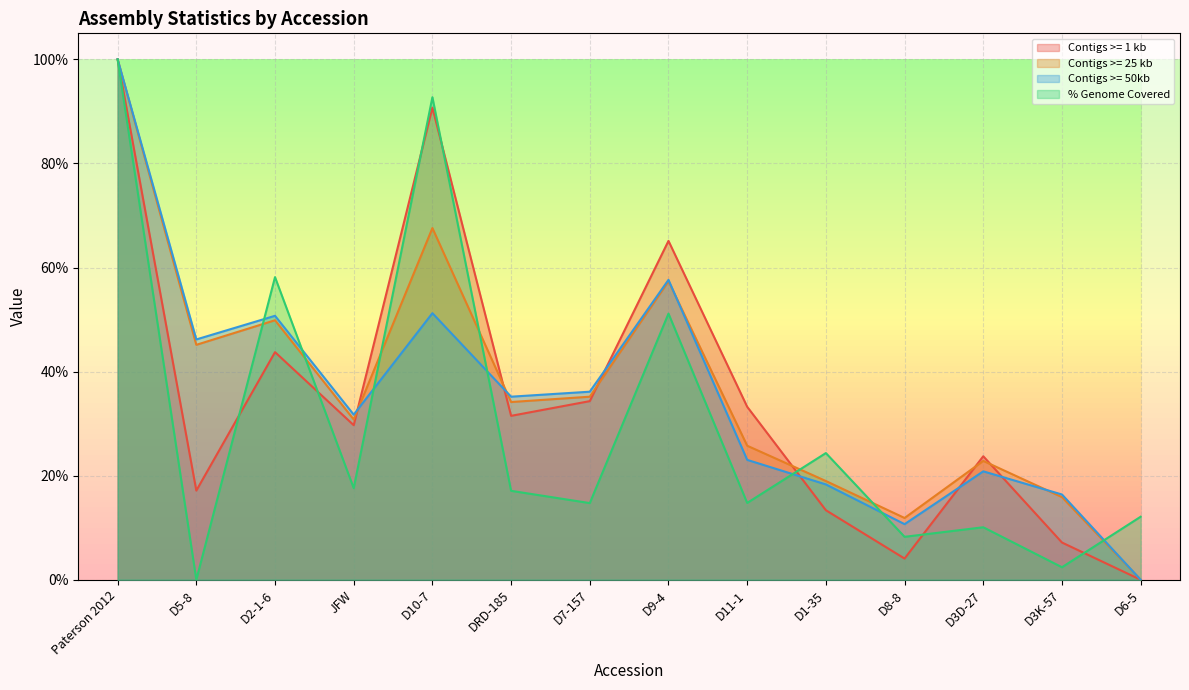

At how many categories does at least one series exceed 0?

14